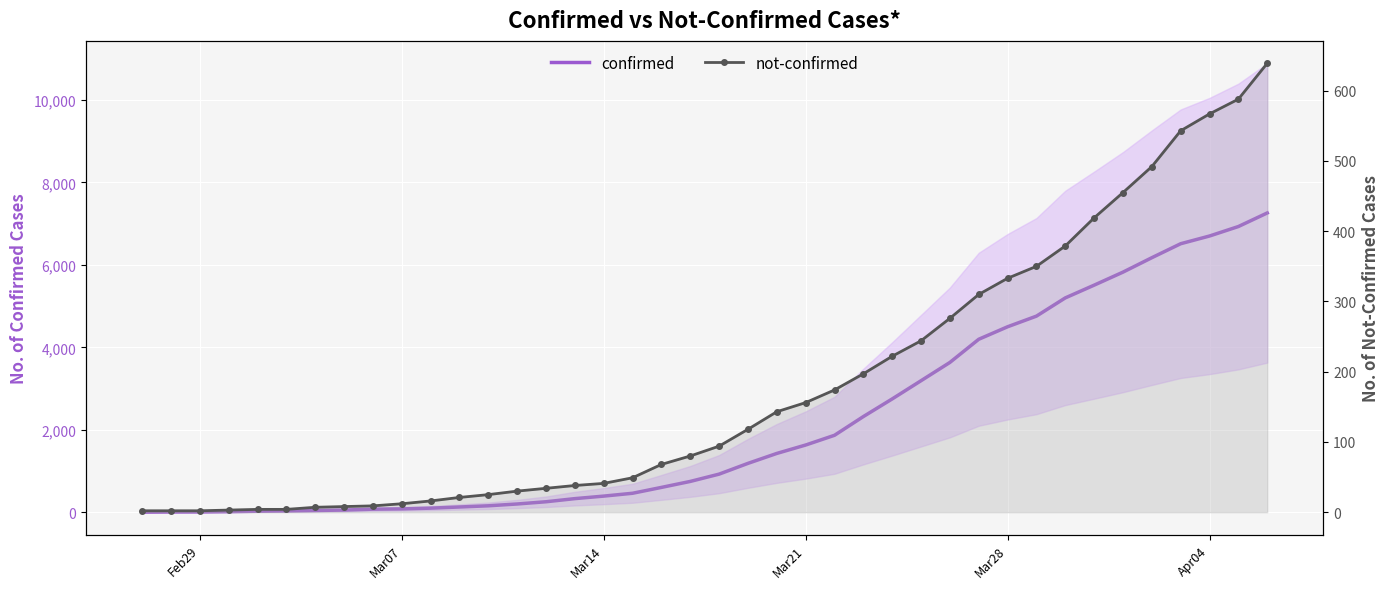

Reading left to right, what are all the values shown in this chart?

confirmed: 2	6	7	14	24	32	42	53	74	81	99	127	156	200	254	330	391	460	602	747	924	1185	1426	1630	1866	2320	2748	3190	3633	4195	4498	4756	5198	5507	5823	6173	6512	6699	6929	7258
not-confirmed: 2	2	2	3	4	4	7	8	9	12	16	21	25	30	34	38	41	49	68	80	94	118	143	156	174	197	222	244	276	310	333	350	379	419	455	492	543	567	588	639